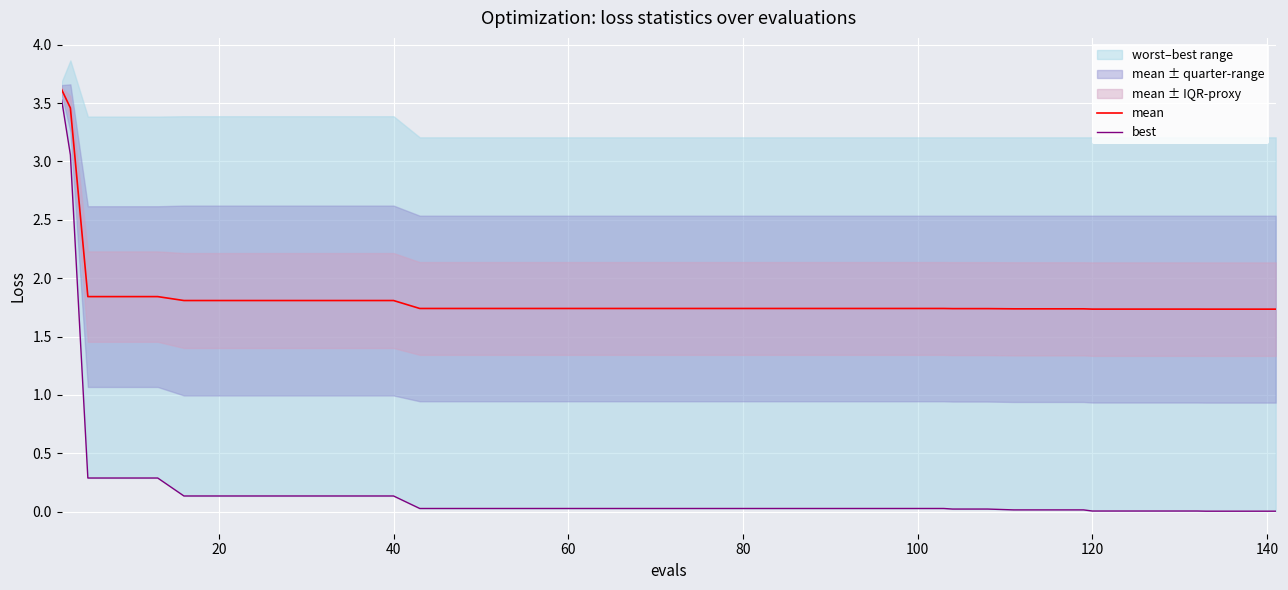

True or false: mean and best cross at least once.

False